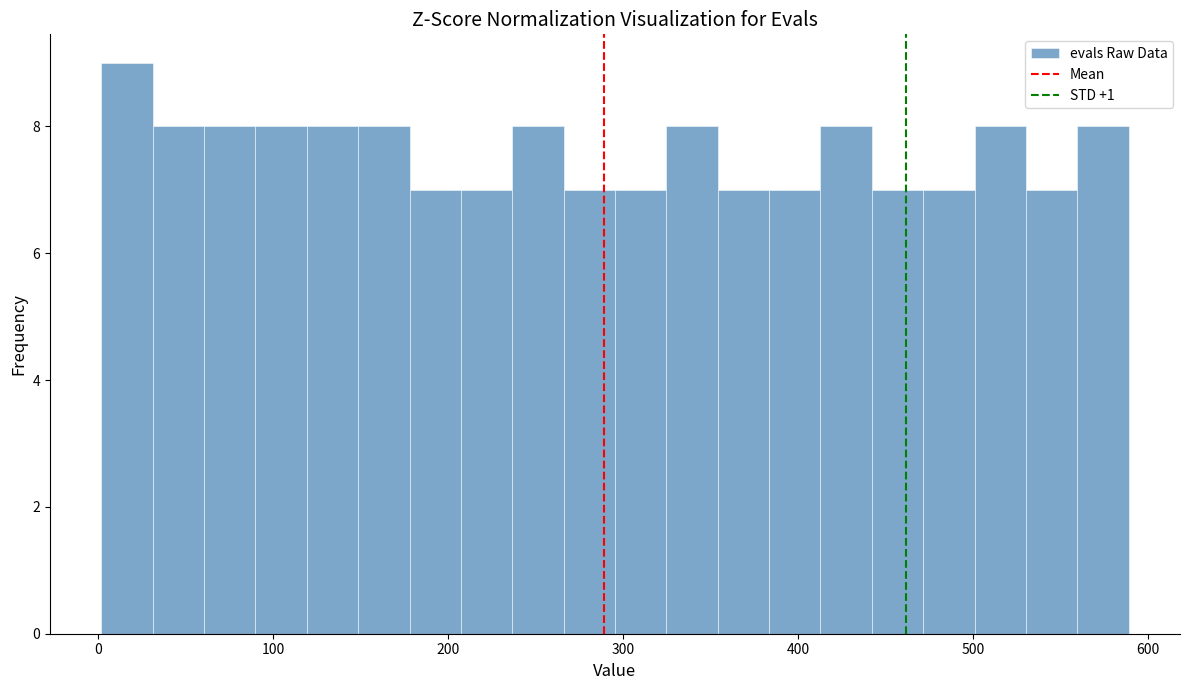

Around what value on the x-axis is the tallest bar? Give the approximate position of its centre, as read against the axis.

20